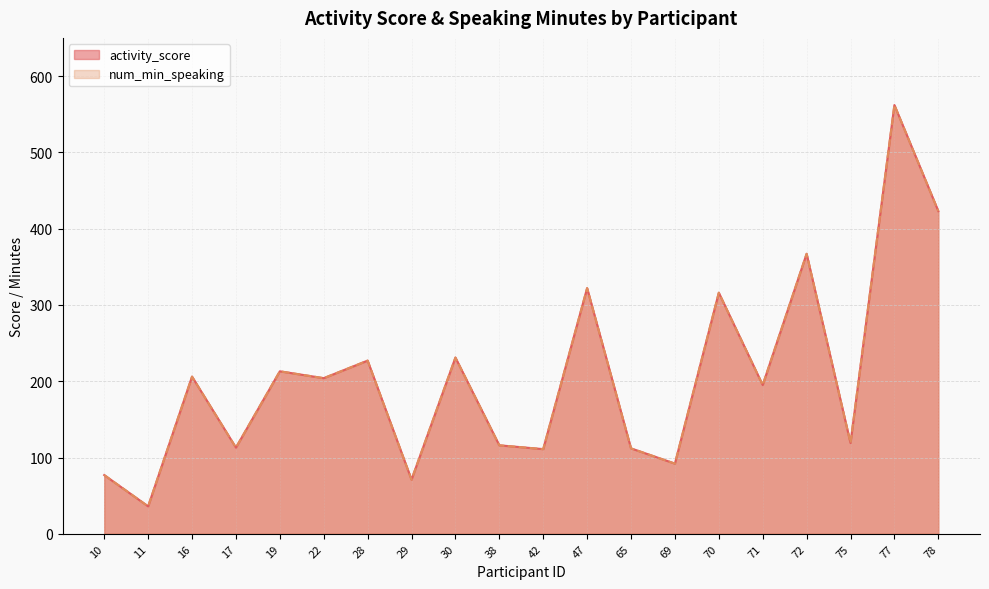

Where does the num_min_speaking series first go above 204?

16